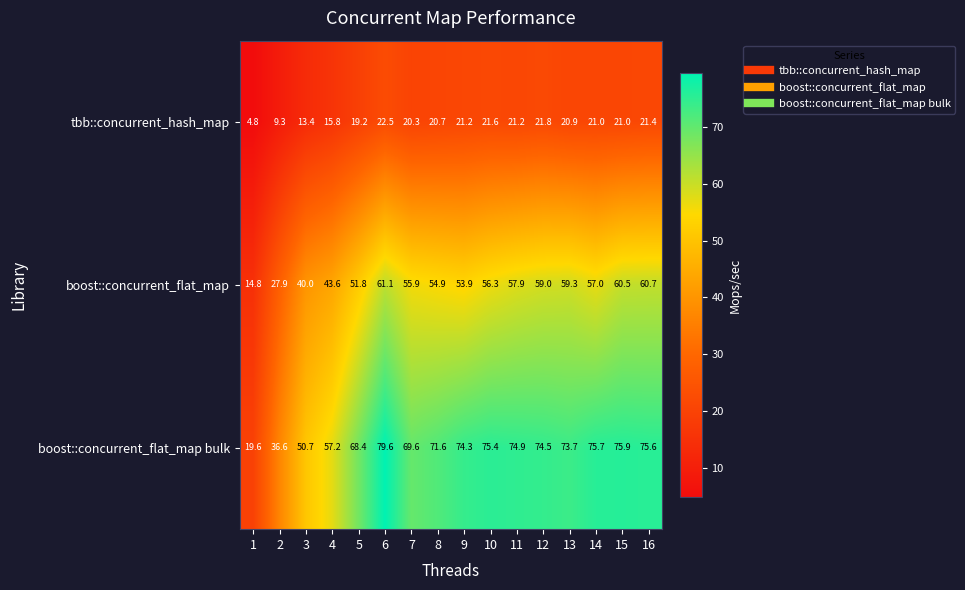

Where is boost::concurrent_flat_map bulk nearest to the value 49?

3